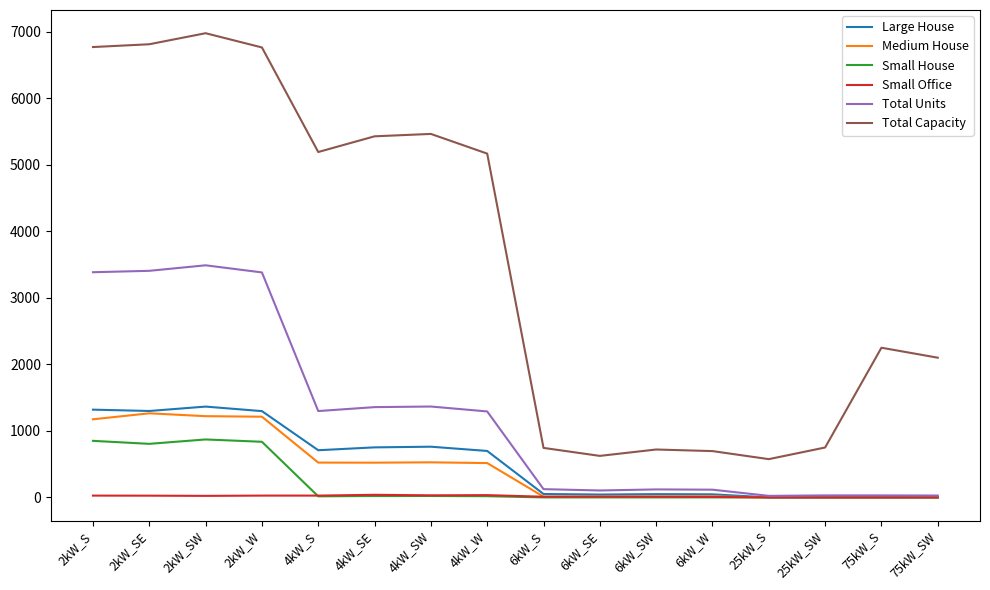

At how many categories does at least one series exceed 2693?

8